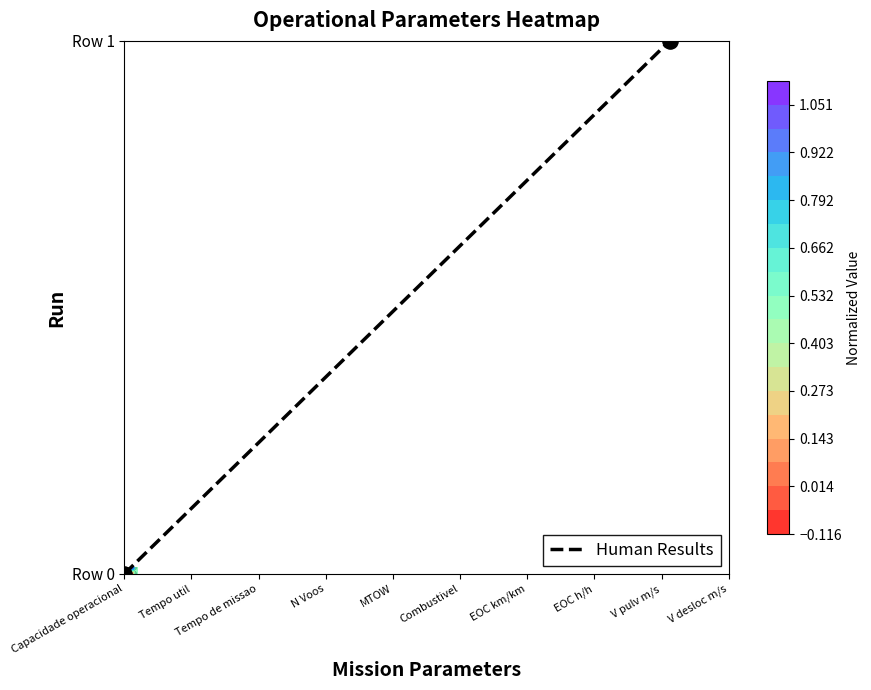

How many values are between 0 and 79?

2